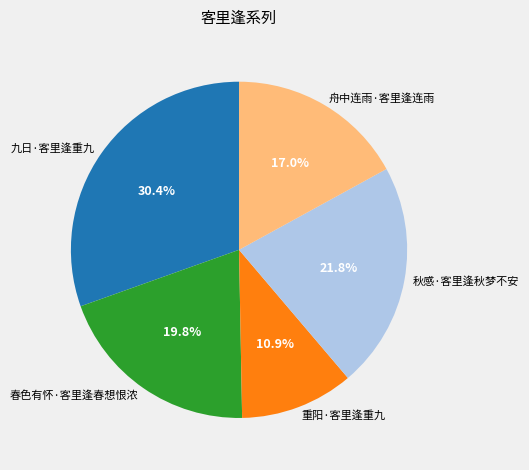

Is it true that 秋感·客里逢秋梦不安 is 7% of the pie?

False